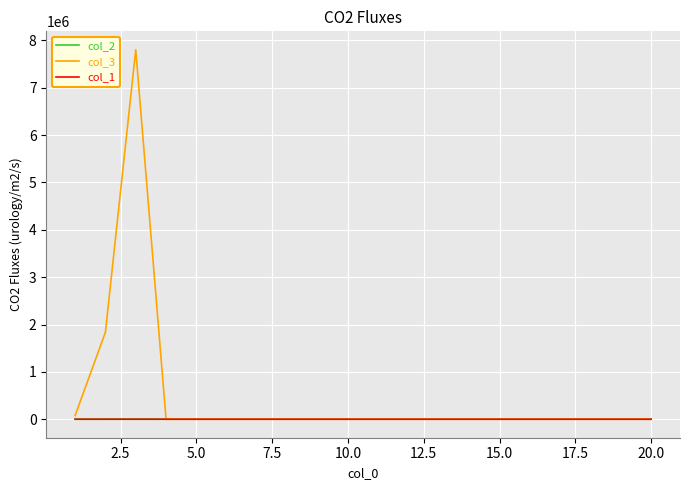

How many categories are shown in the chart?

20